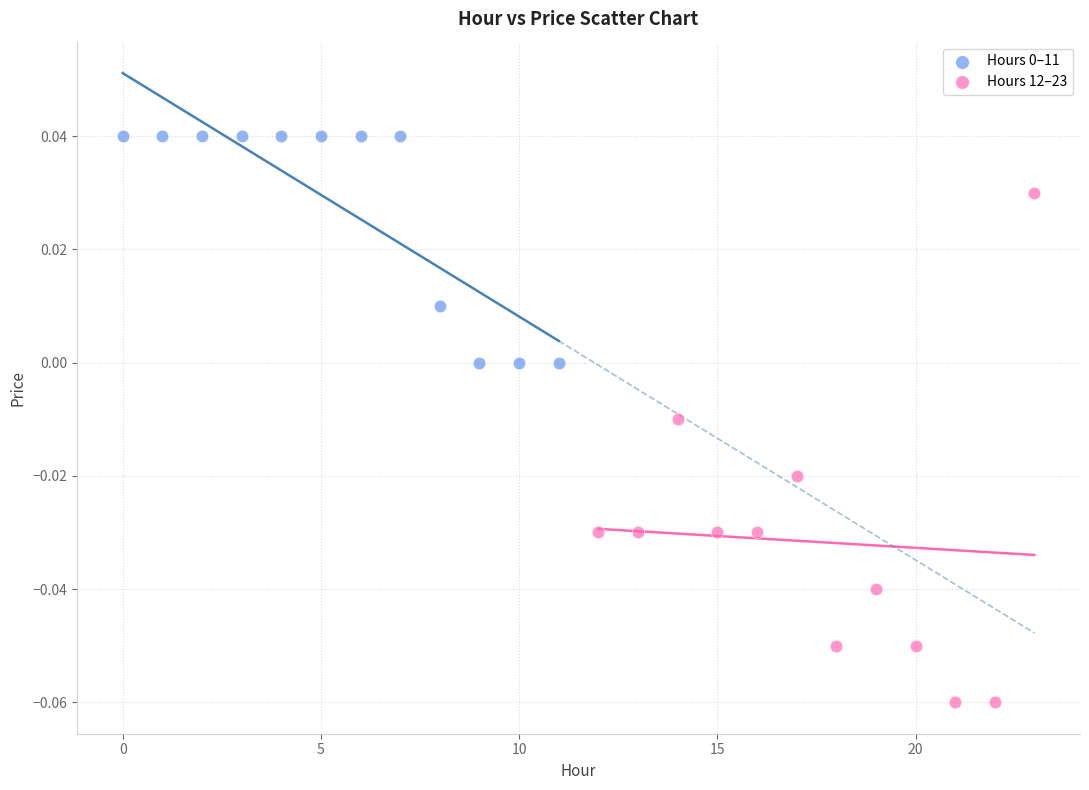

Which series has the widest spread of Y values?

Hours 12–23